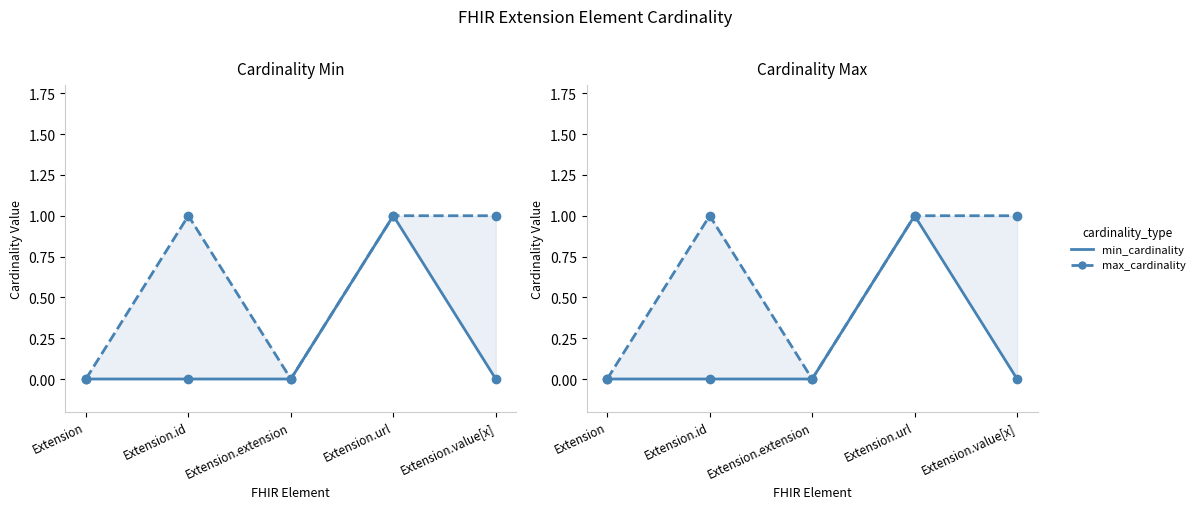

At which category is the sum across all series the highest?

Extension.url